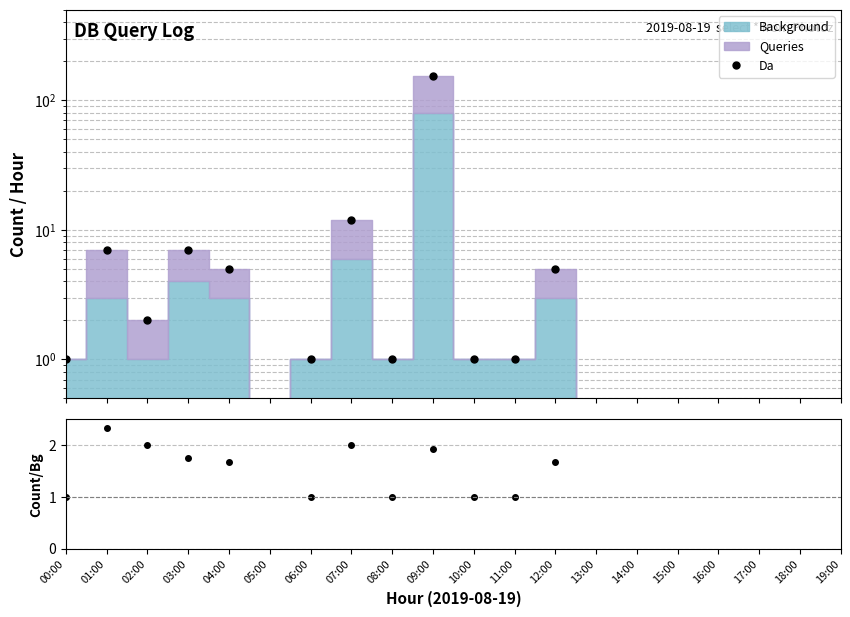

What is the difference between the Count/Bg values at 07:00 and 10:00?

1.0